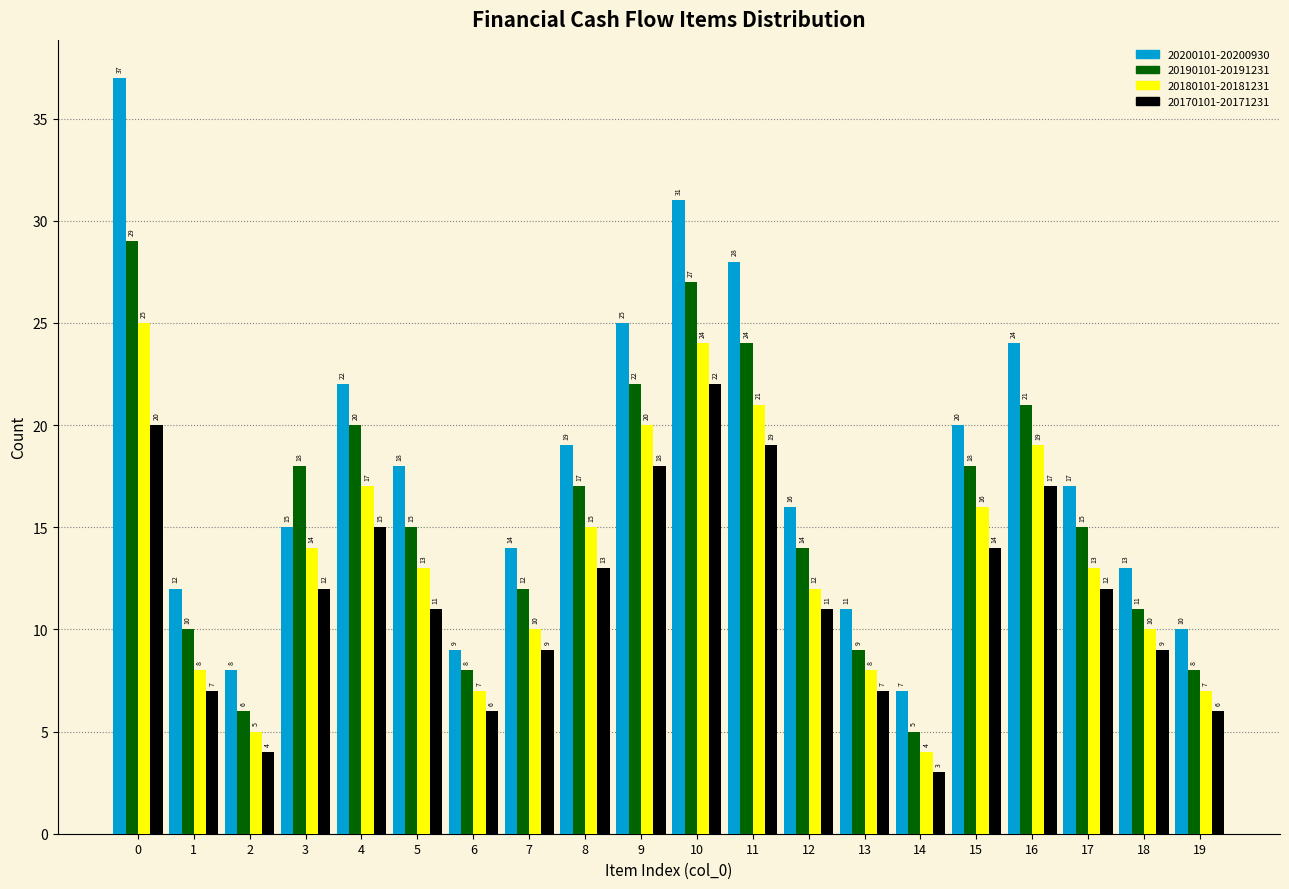

Reading left to right, transcribe all the data shown in this chart.

20200101-20200930: 0=37	1=12	2=8	3=15	4=22	5=18	6=9	7=14	8=19	9=25	10=31	11=28	12=16	13=11	14=7	15=20	16=24	17=17	18=13	19=10
20190101-20191231: 0=29	1=10	2=6	3=18	4=20	5=15	6=8	7=12	8=17	9=22	10=27	11=24	12=14	13=9	14=5	15=18	16=21	17=15	18=11	19=8
20180101-20181231: 0=25	1=8	2=5	3=14	4=17	5=13	6=7	7=10	8=15	9=20	10=24	11=21	12=12	13=8	14=4	15=16	16=19	17=13	18=10	19=7
20170101-20171231: 0=20	1=7	2=4	3=12	4=15	5=11	6=6	7=9	8=13	9=18	10=22	11=19	12=11	13=7	14=3	15=14	16=17	17=12	18=9	19=6